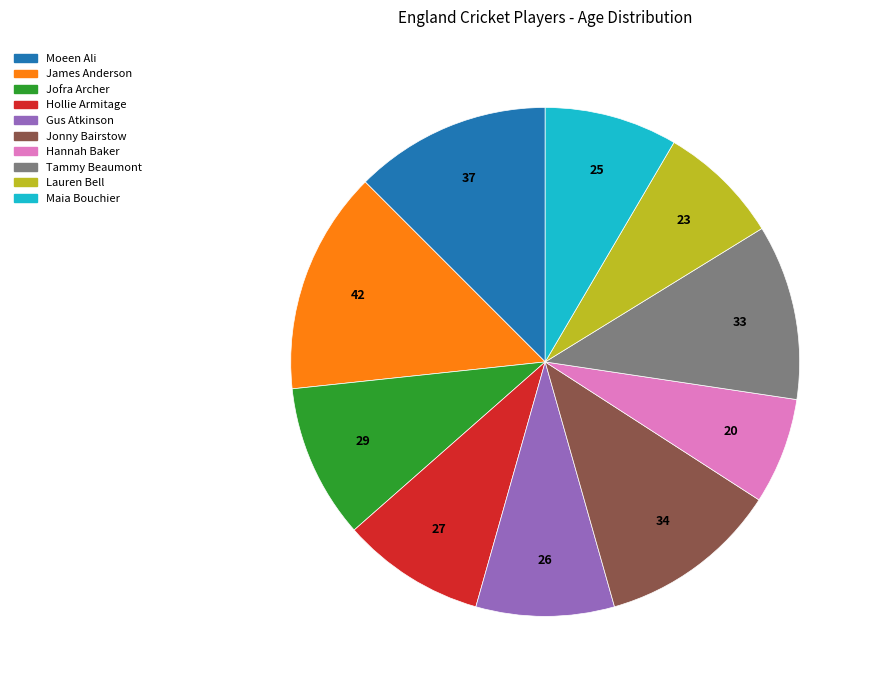

True or false: Hannah Baker accounts for 7% of the total.

True